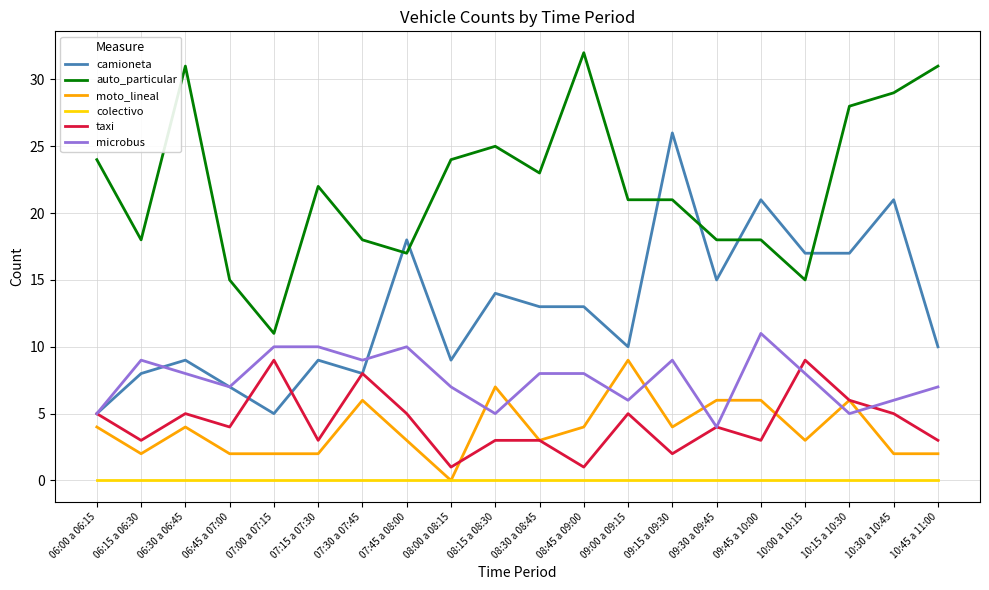

Is the value of taxi at 09:45 a 10:00 greater than the value of colectivo at 08:30 a 08:45?

Yes